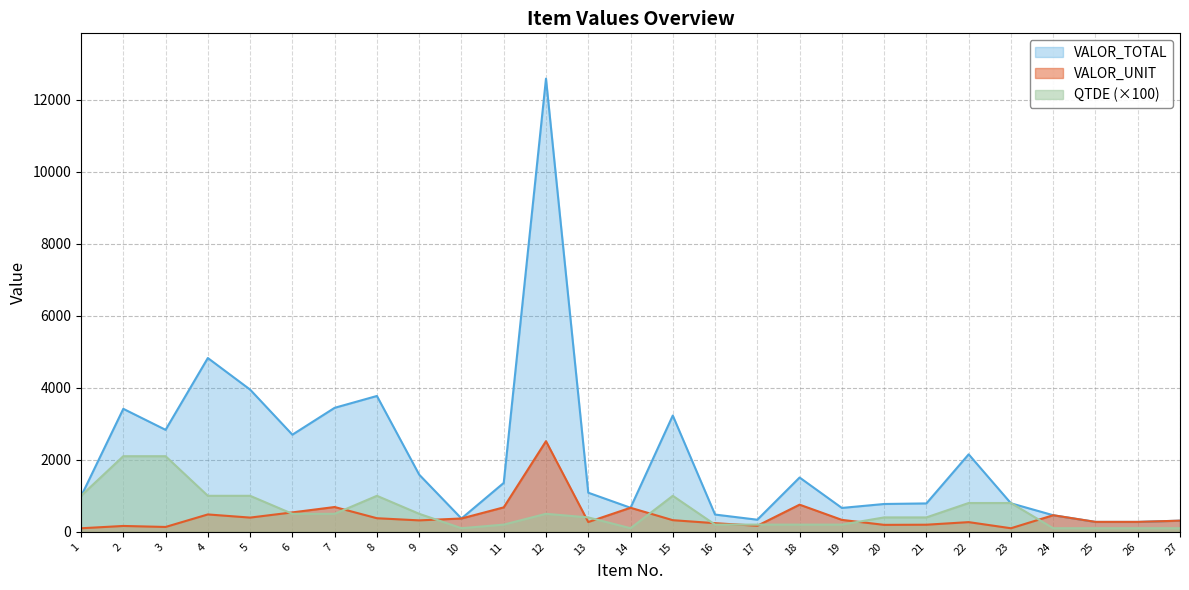

List the series in order of their peak value, lowest first.

QTDE (×100), VALOR_UNIT, VALOR_TOTAL